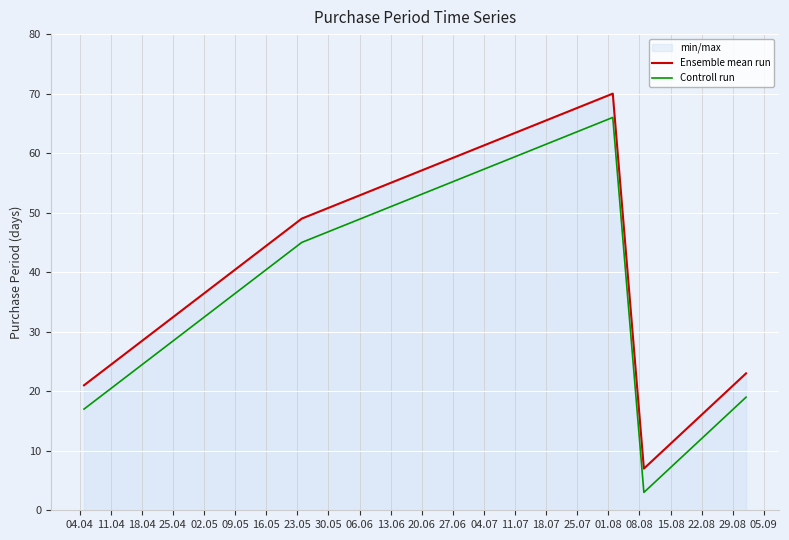

What is the maximum value shown in the chart?

70